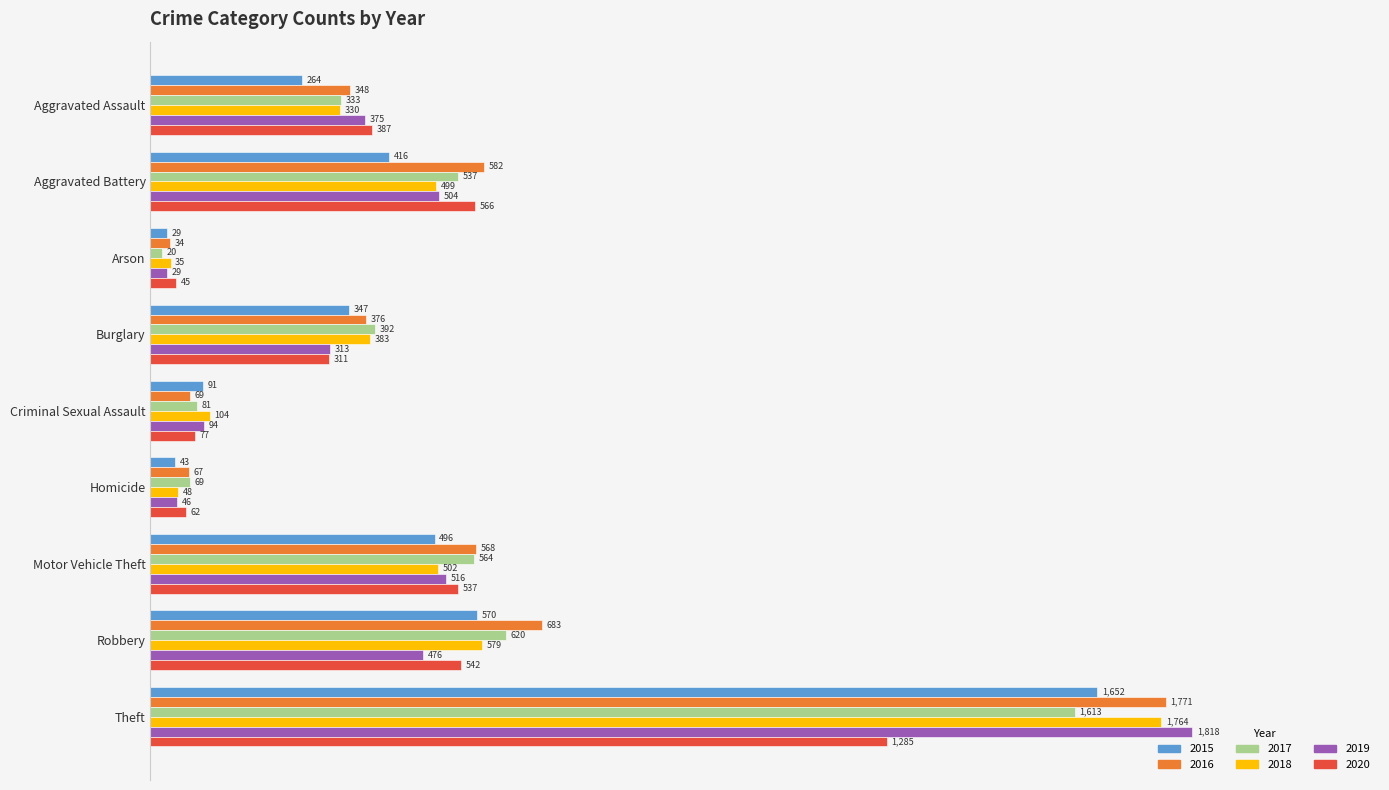

True or false: 2020 has a value of 387 at Aggravated Assault.

True